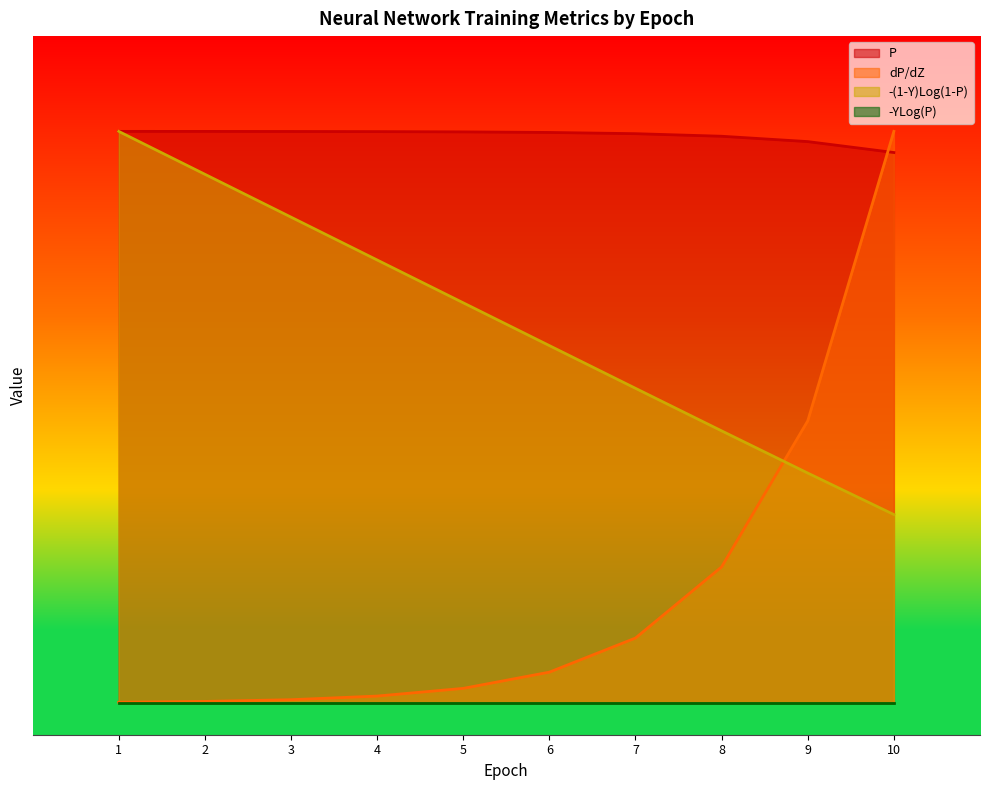

Read the -(1-Y)Log(1-P) value at 2.

8.8